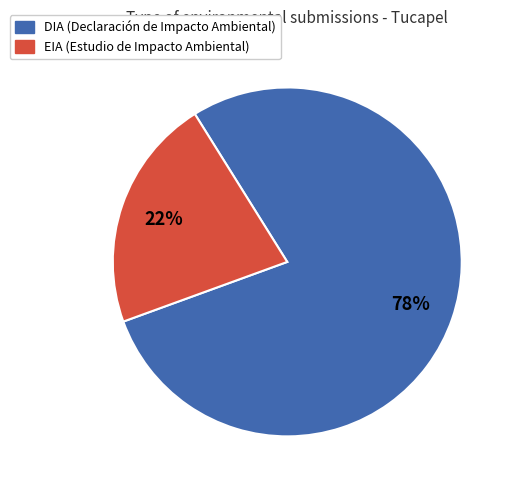

What is the largest slice in the pie chart?

DIA